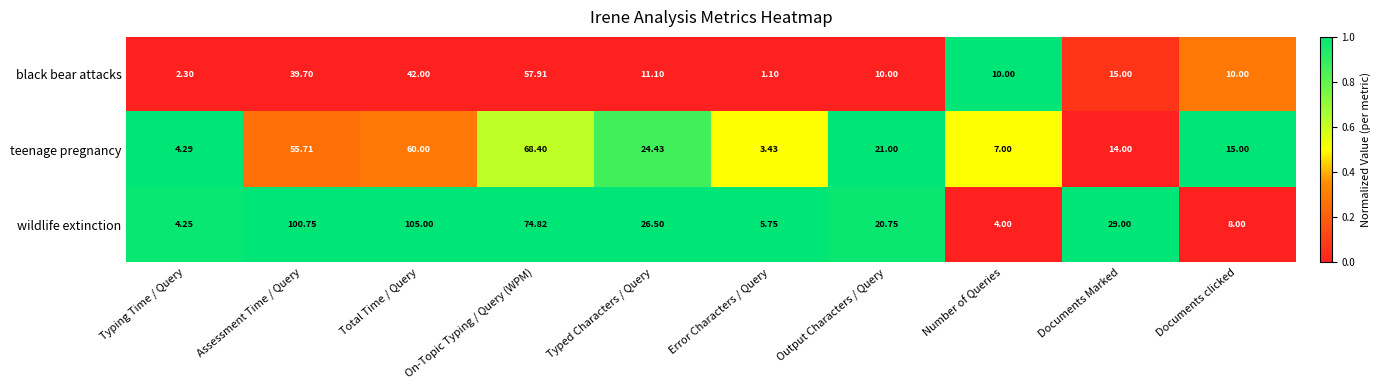

Which series has the largest total across all categories?

wildlife extinction